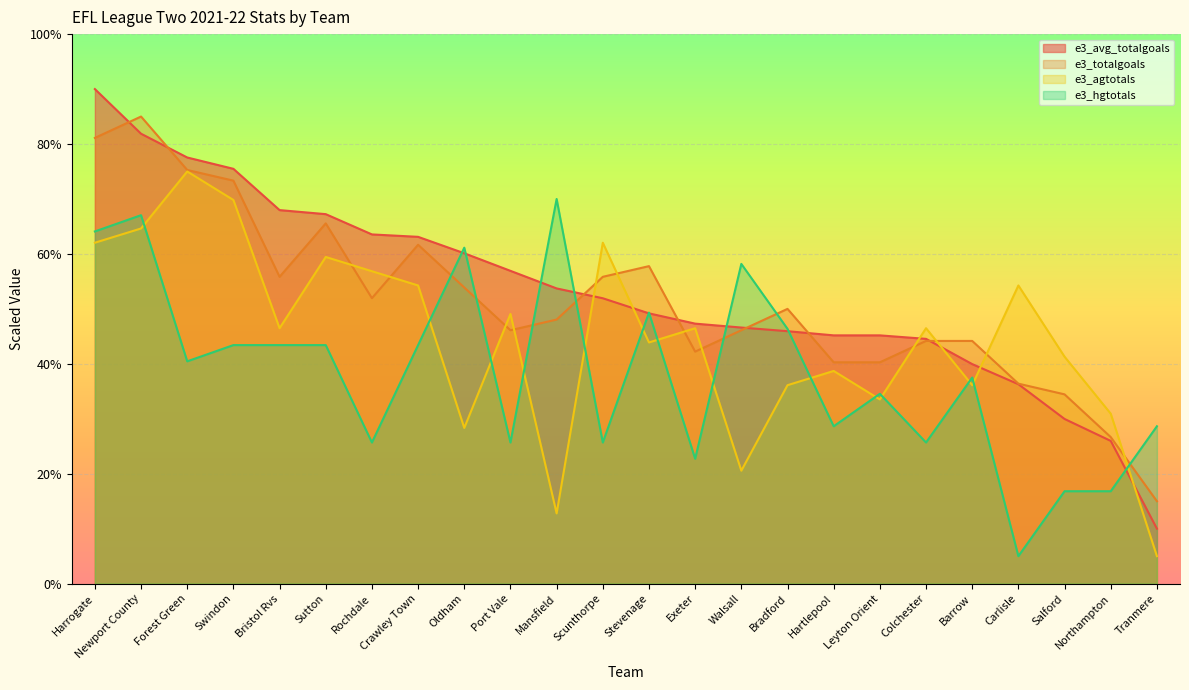

Read the e3_agtotals value at Oldham.

28.3